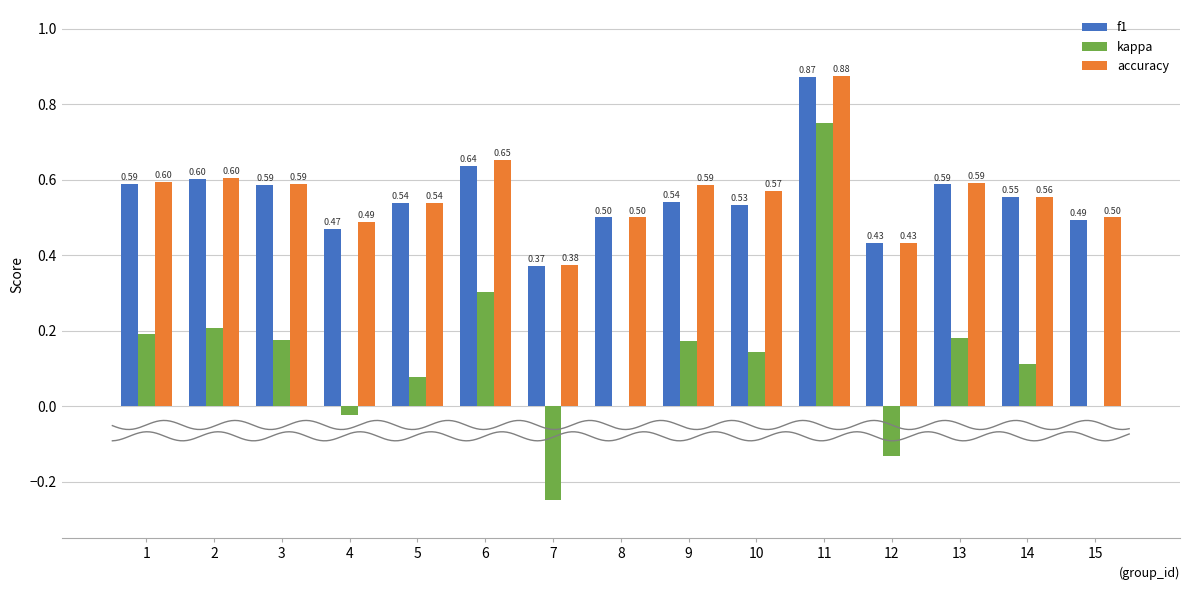

Which has a higher value, 9 or 6?

6